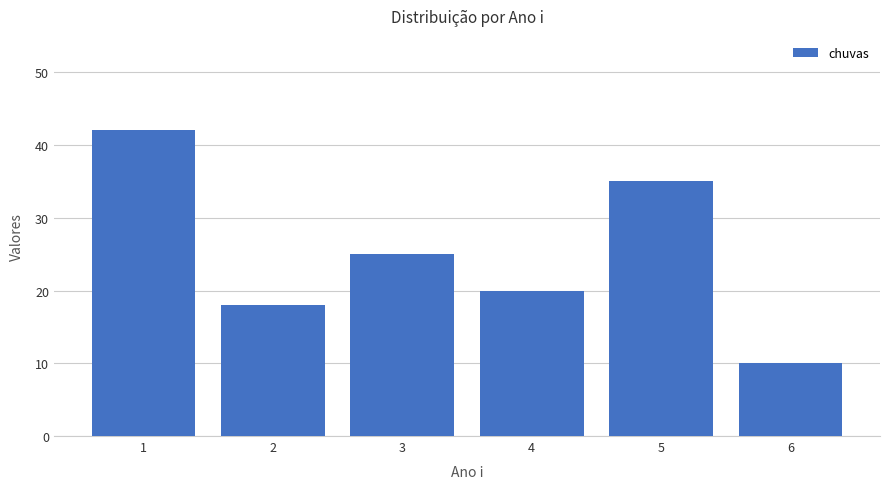

Reading left to right, transcribe all the data shown in this chart.

42	18	25	20	35	10